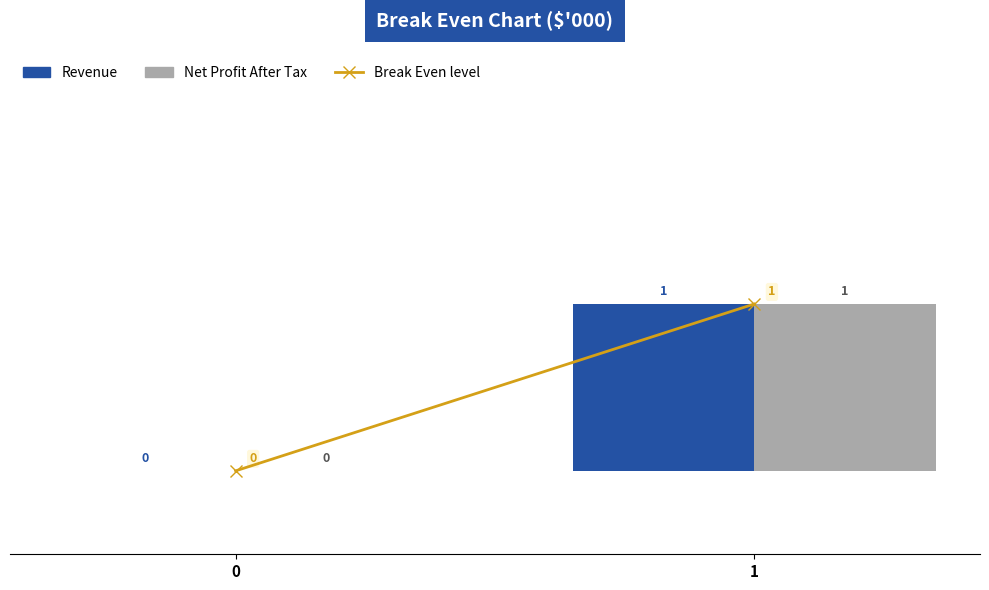

Reading left to right, what are all the values shown in this chart?

Revenue: 0=0	1=1
Net Profit After Tax: 0=0	1=1